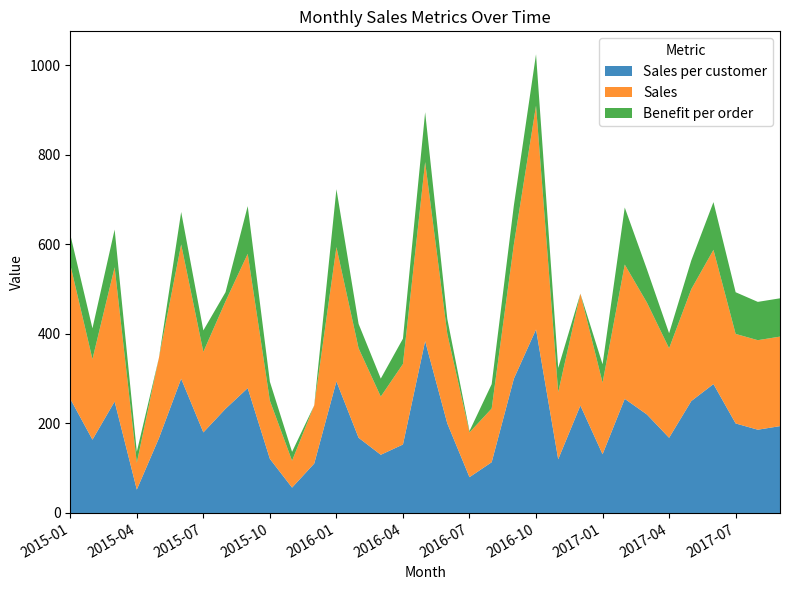

Reading left to right, list all the values displayed in this chart.

Sales per customer: 255.0	163.8	249.0	52.2	167.4	299.9	180.0	232.8	278.9	120.9	56.7	110.5	294.0	168.0	130.0	153.0	384.0	199.9	80.0	113.4	299.9	410.0	120.0	240.0	131.2	255.0	220.0	168.0	250.0	287.9	200.0	186.0	194.0
Sales: 299.9	180.0	299.9	60.0	180.0	299.9	180.0	240.0	299.9	130.0	60.0	130.0	300.0	200.0	130.0	180.0	400.0	199.9	100.0	120.0	299.9	499.9	149.9	250.0	160.0	299.9	250.0	199.9	250.0	299.9	200.0	200.0	200.0
Benefit per order: 67.0	68.8	84.2	24.5	-284.5	72.5	47.9	20.5	106.5	42.3	19.8	-73.7	129.3	54.4	40.2	56.5	111.3	33.6	3.0	54.4	87.0	114.8	54.0	-52.1	41.1	127.5	74.4	33.6	64.2	106.5	93.1	85.6	85.6